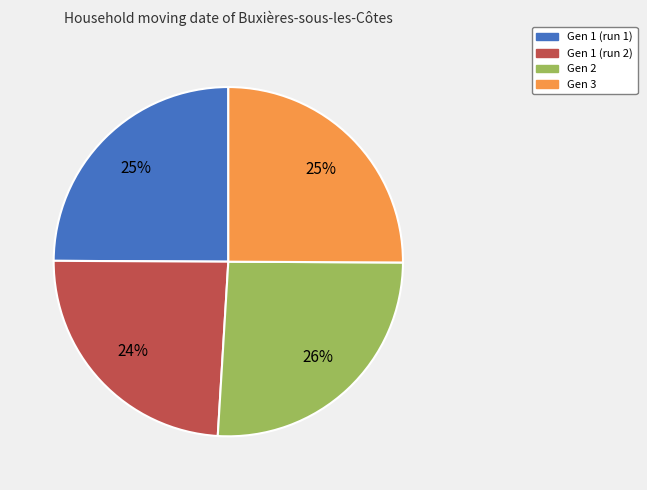

Is there any slice that represents more than half of the pie?

No